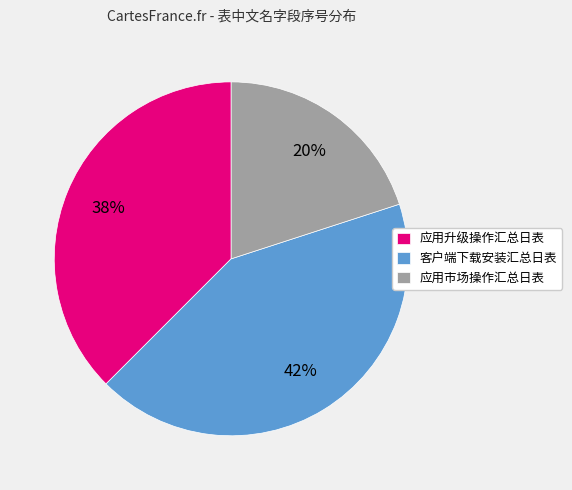

Count the number of slices in the pie.

3